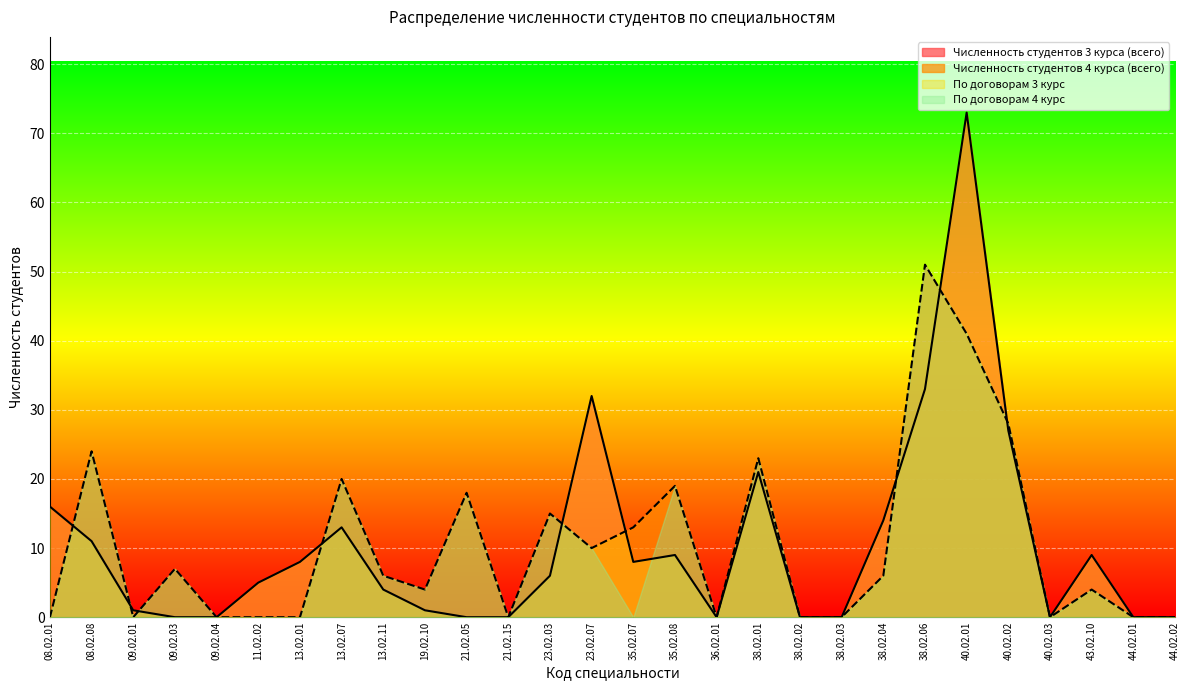

How many lines are shown in the chart?

4